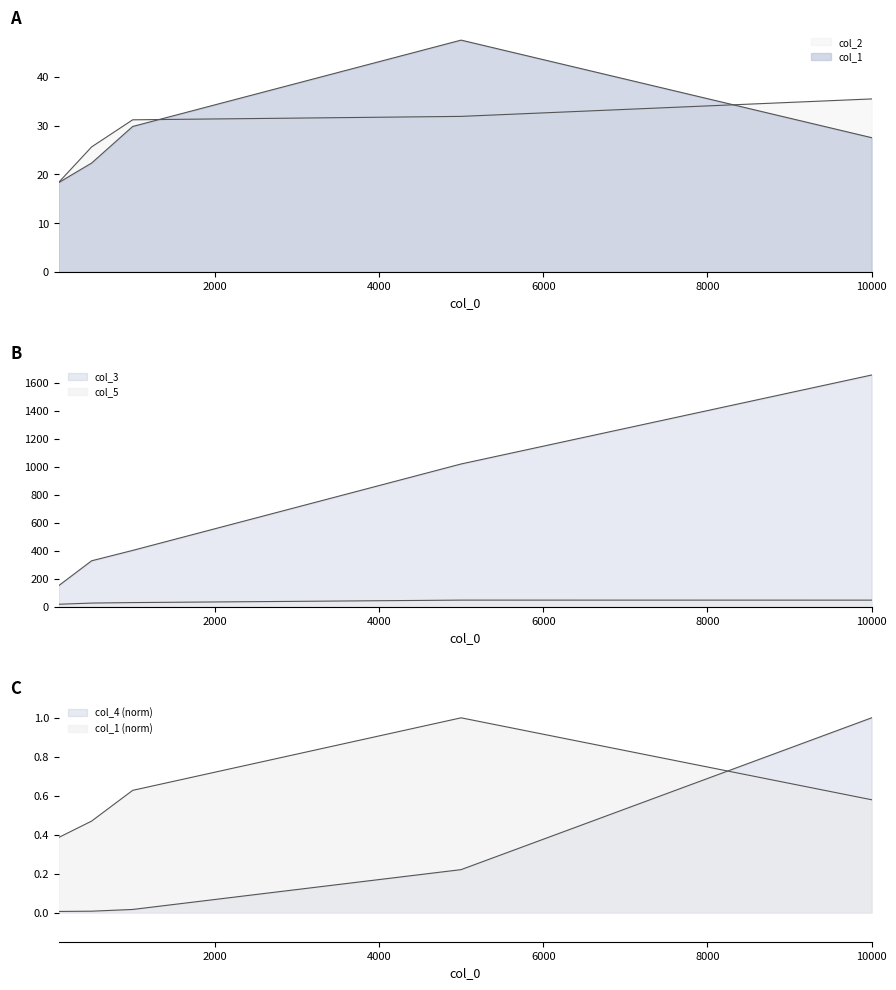

How many data points in col_5 are above 30?

3